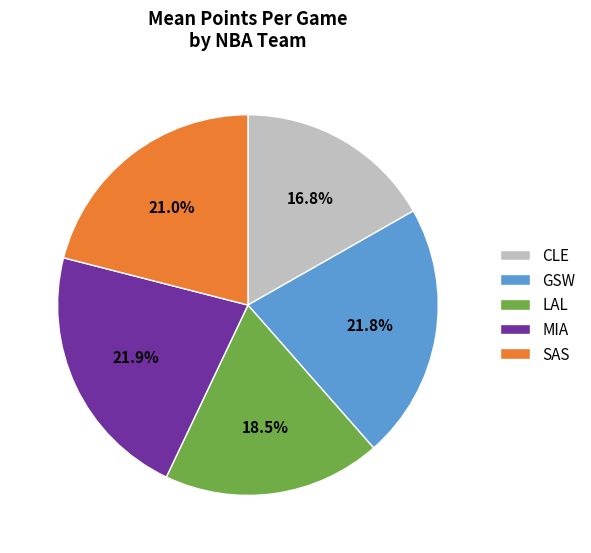

Does CLE represent more than half of the total?

No